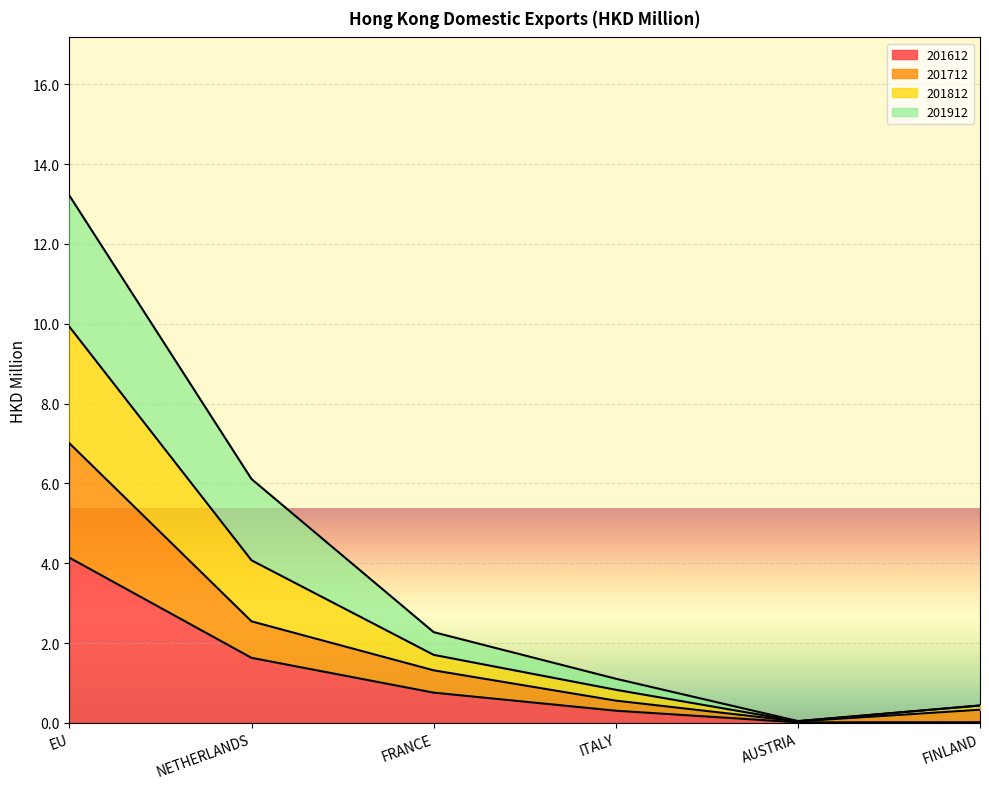

What is the highest value of the 201612 series?

4.1